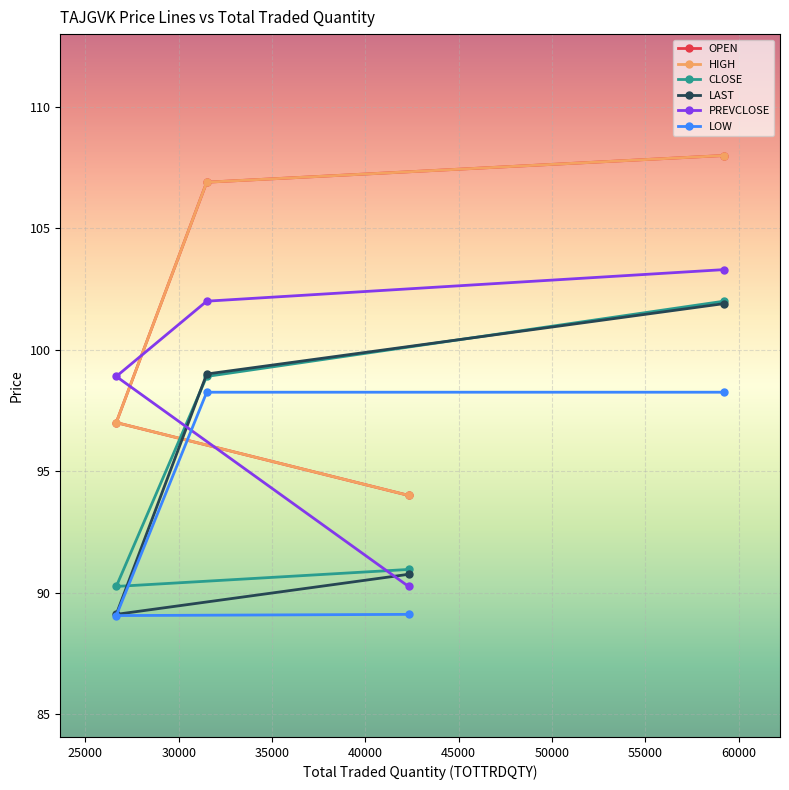

What is the total value across all series at 35000?

621.5